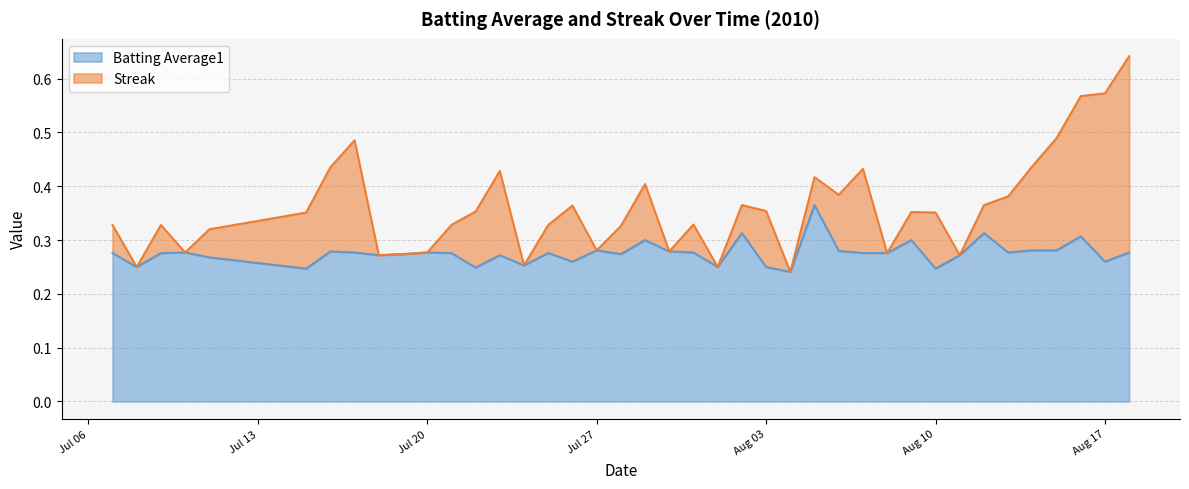

The chart shows a value of 0.4 at 29. True or false?

False